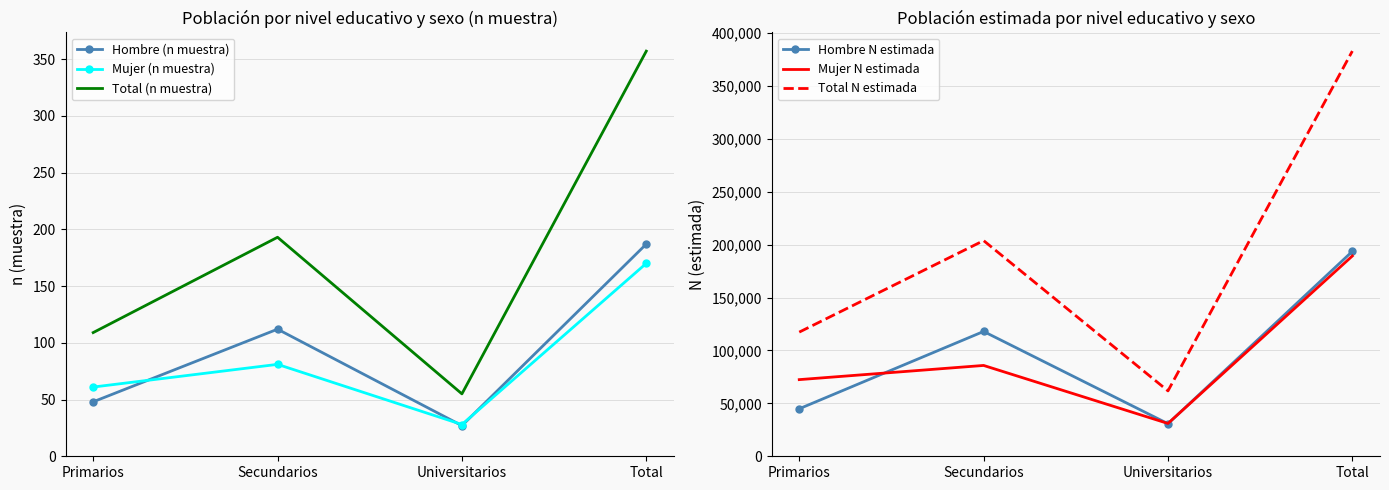

True or false: Hombre N estimada and Mujer N estimada cross at least once.

True